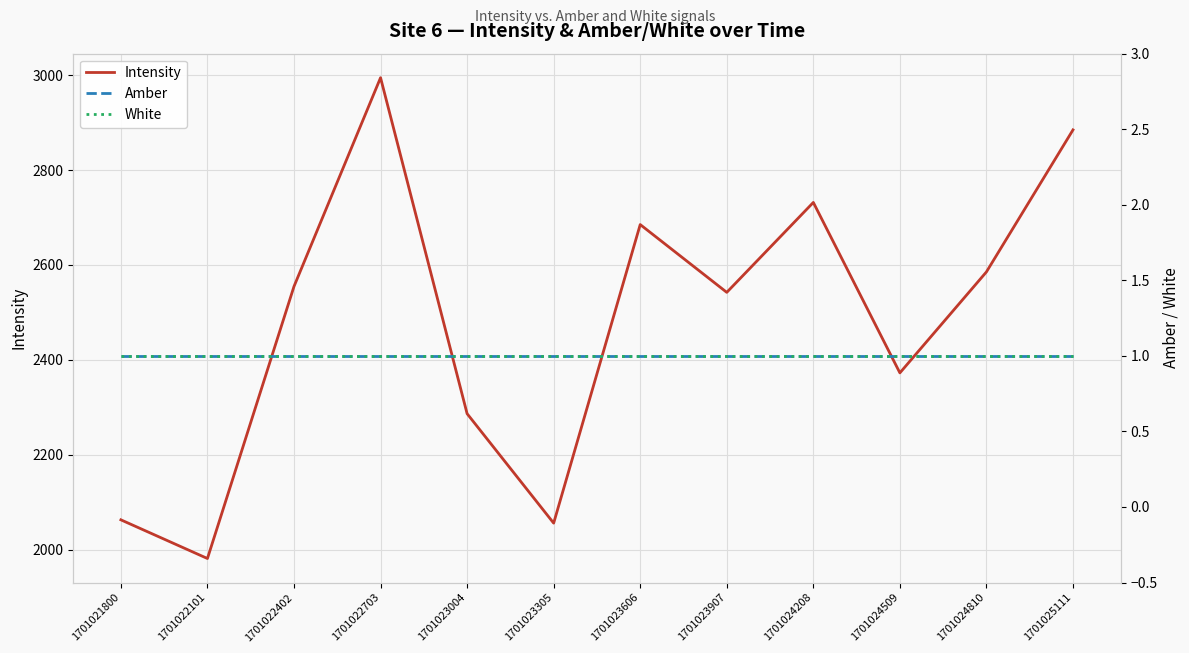

What is the maximum value shown in the chart?

2994.7